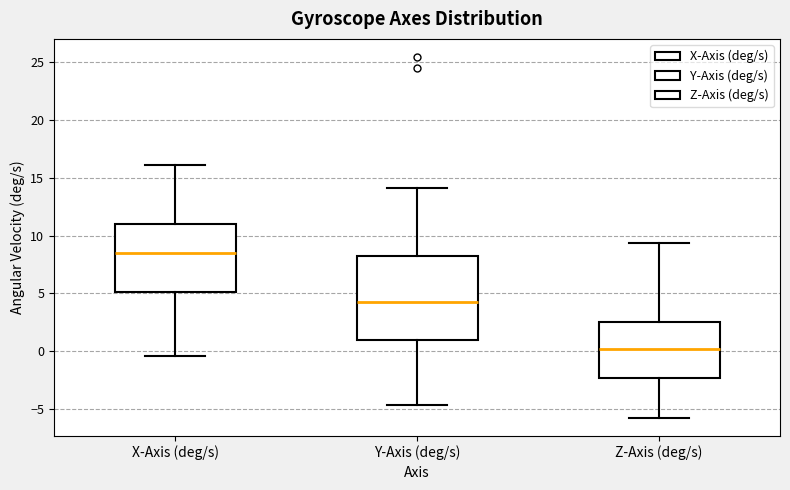

Comparing the boxes themselves (not the whiskers), which one is the tallest?

Y-Axis (deg/s)